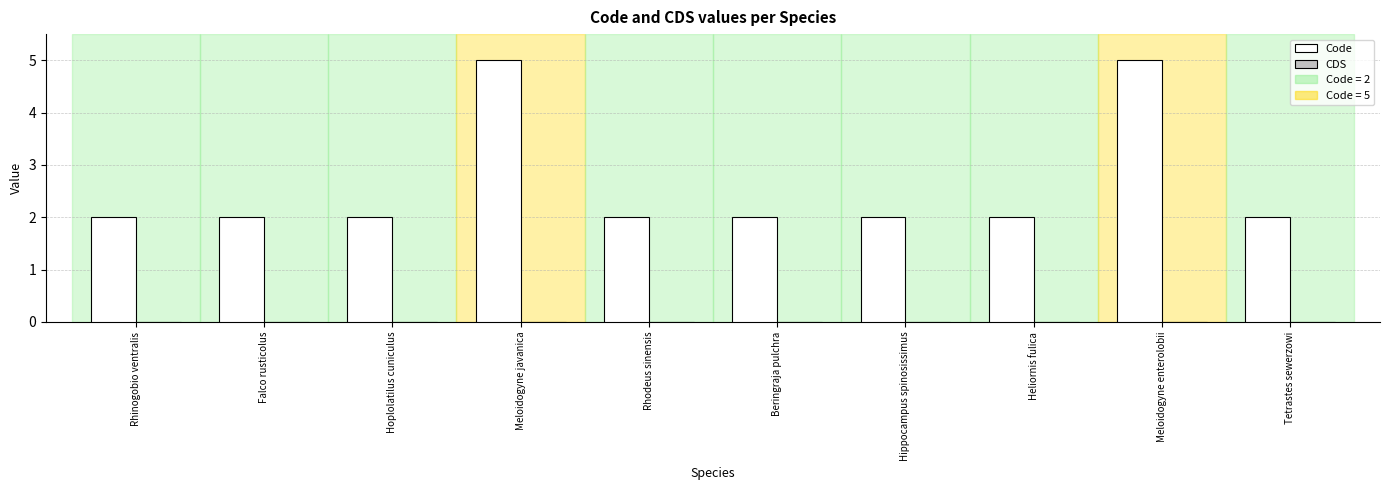

What is the label of the 2nd bar from the left?

Falco rusticolus